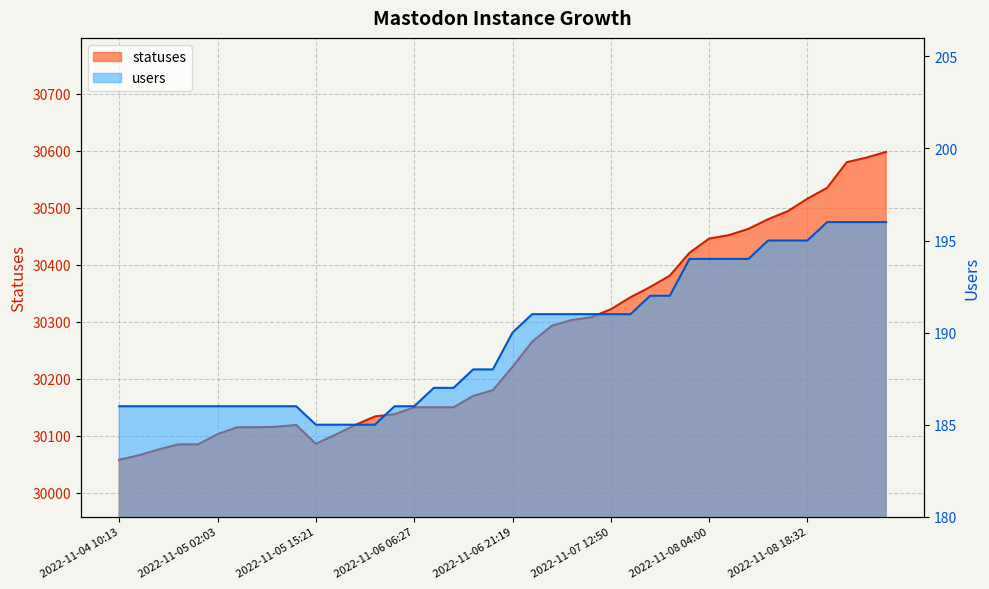

What is the maximum value shown in the chart?

30598